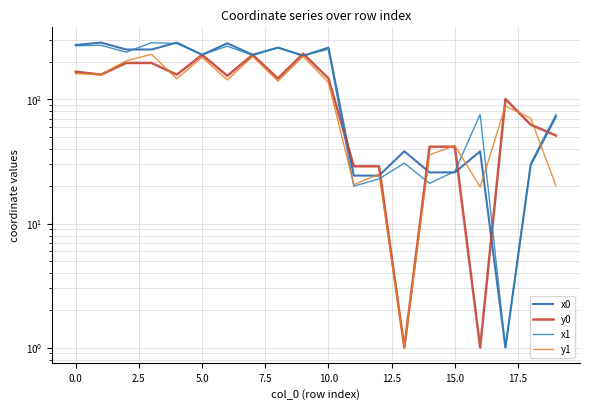

In y1, how many points are higher than both neighbors (excluding endpoints)?

7